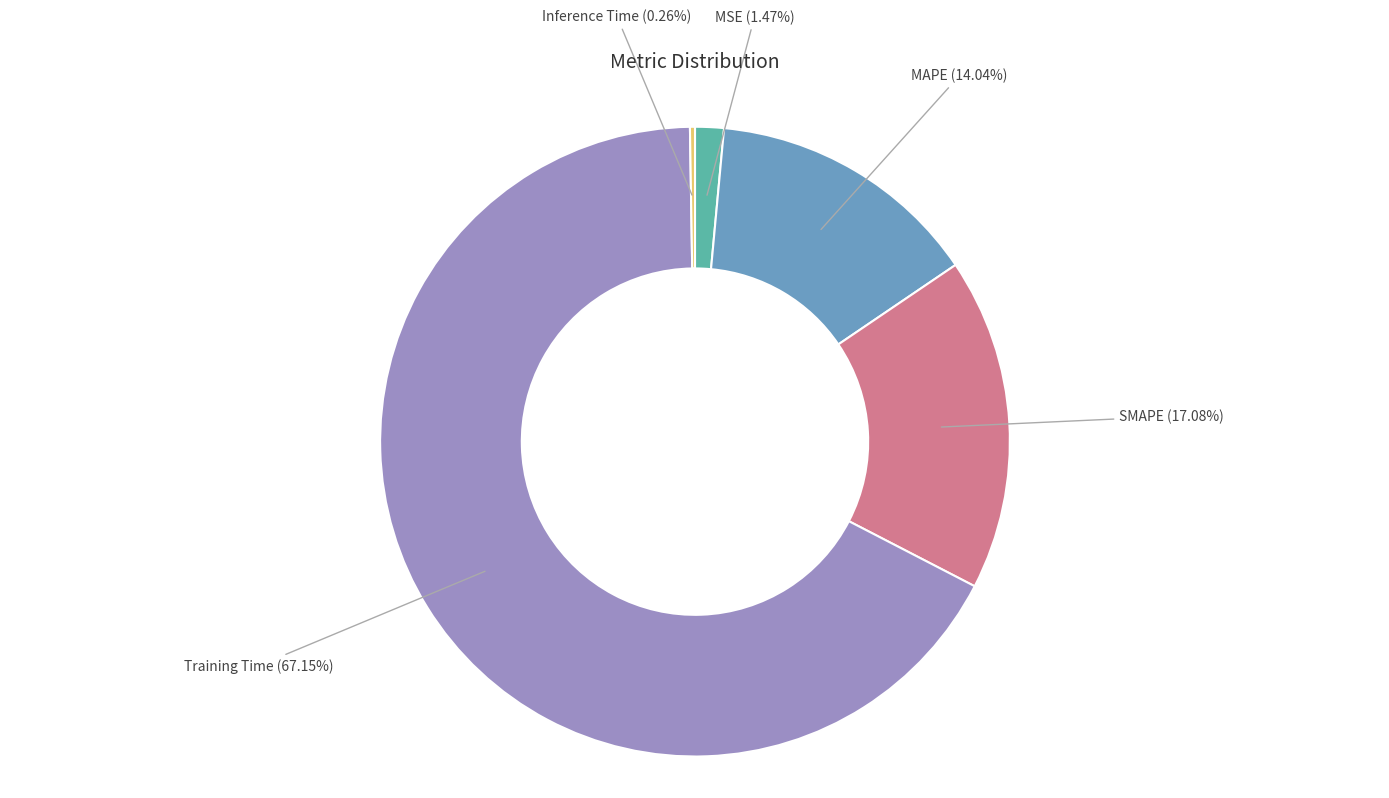

Which category accounts for the majority?

Training Time